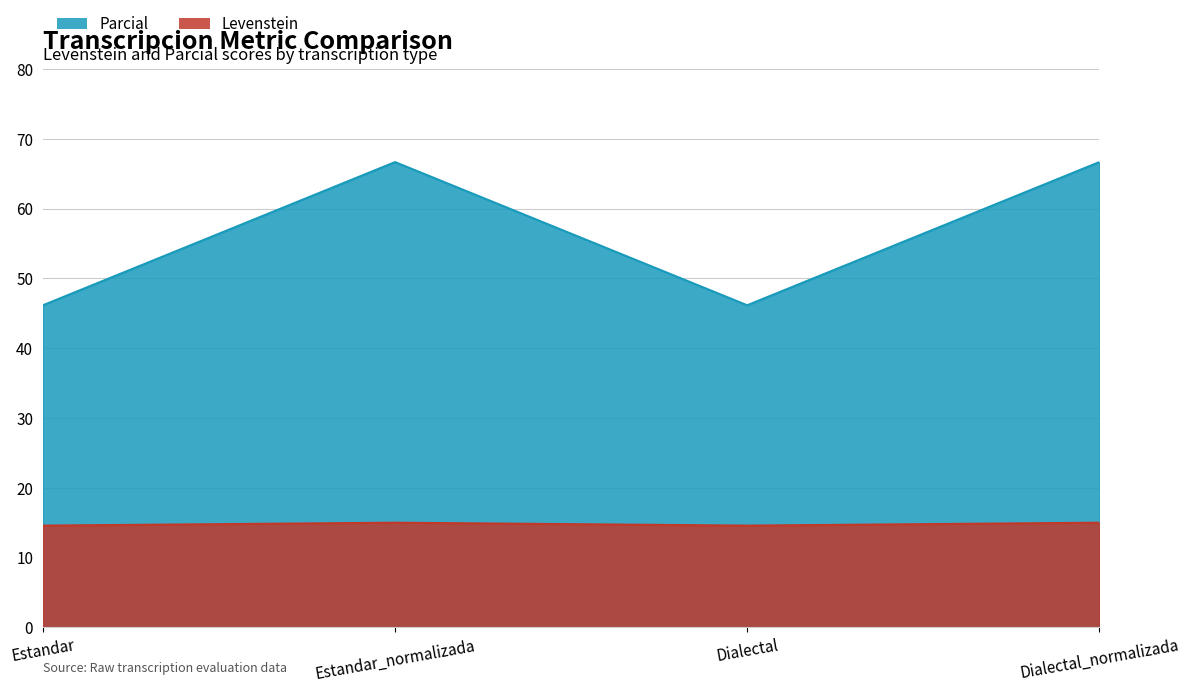

Count the number of data series in this chart.

2